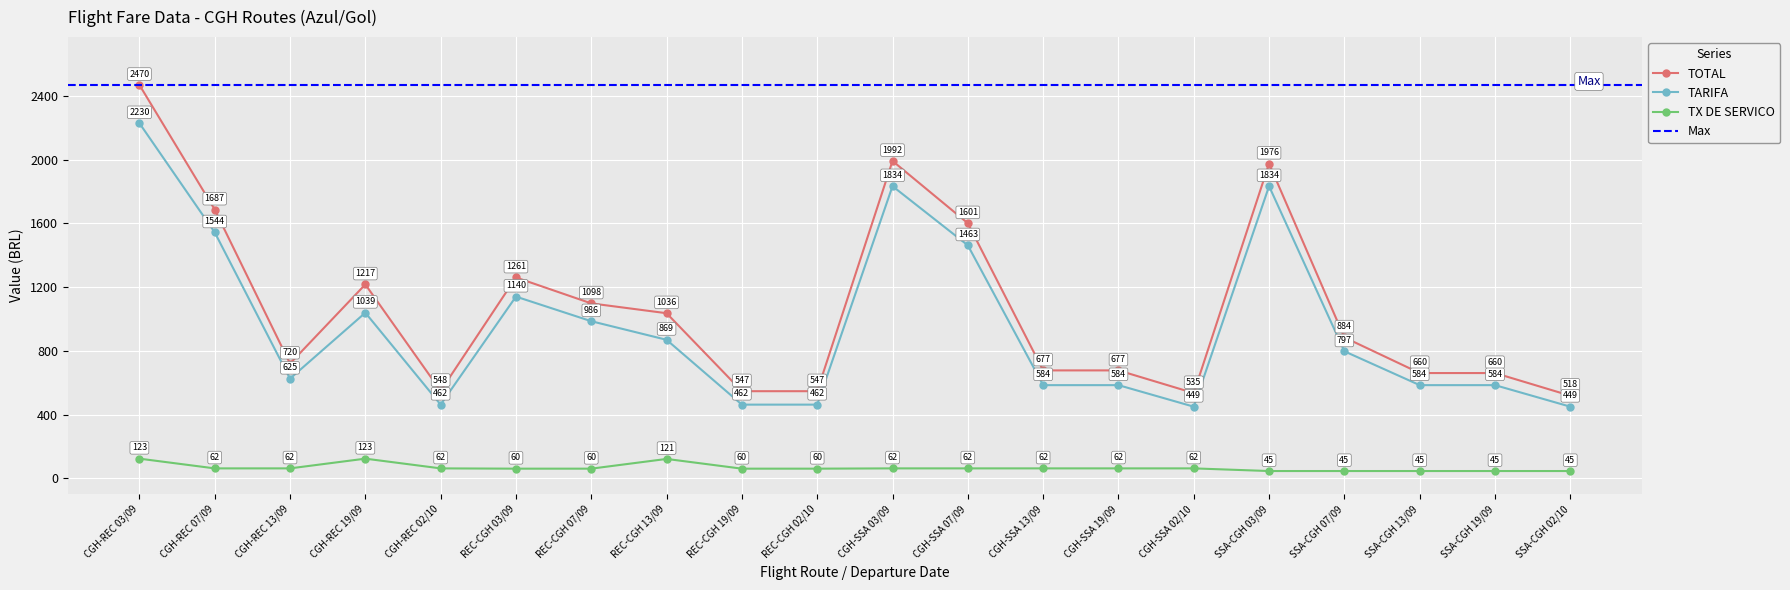

What is the label of the 11th point from the right?

REC-CGH 02/10